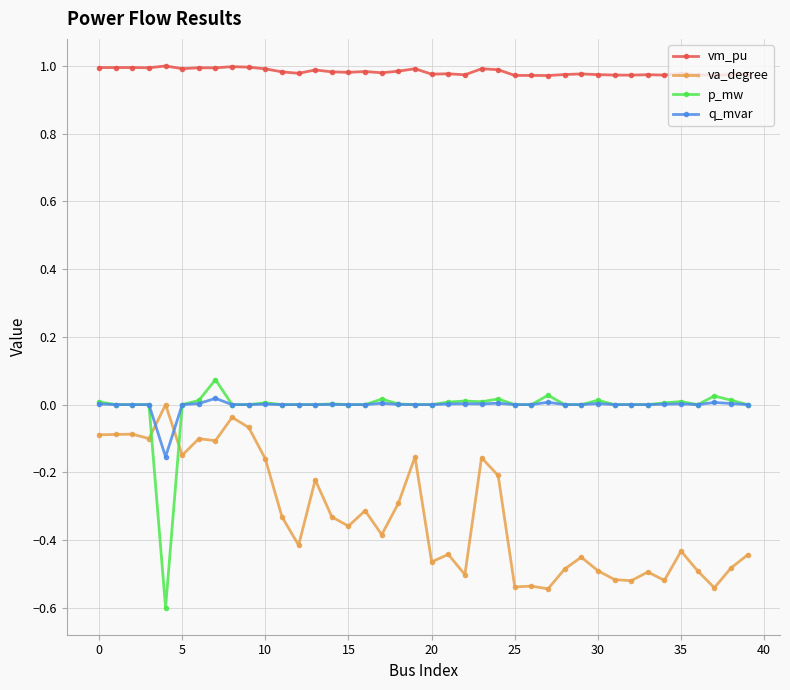

True or false: vm_pu and va_degree intersect in this chart.

False